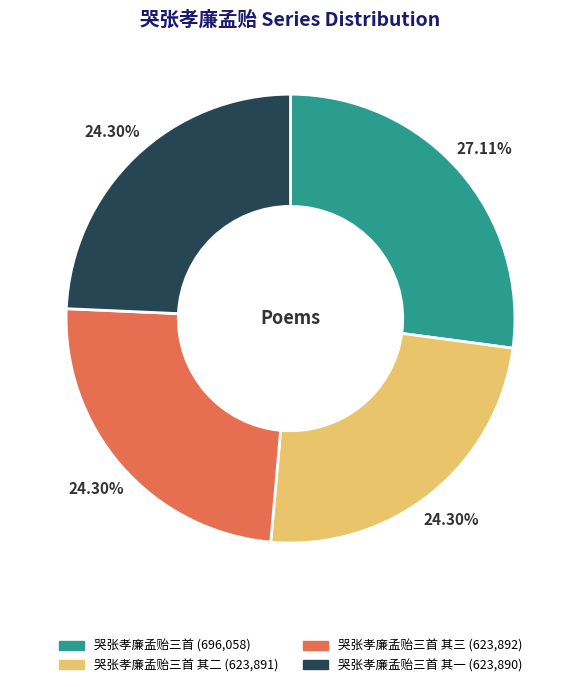

How many slices are in this pie chart?

4